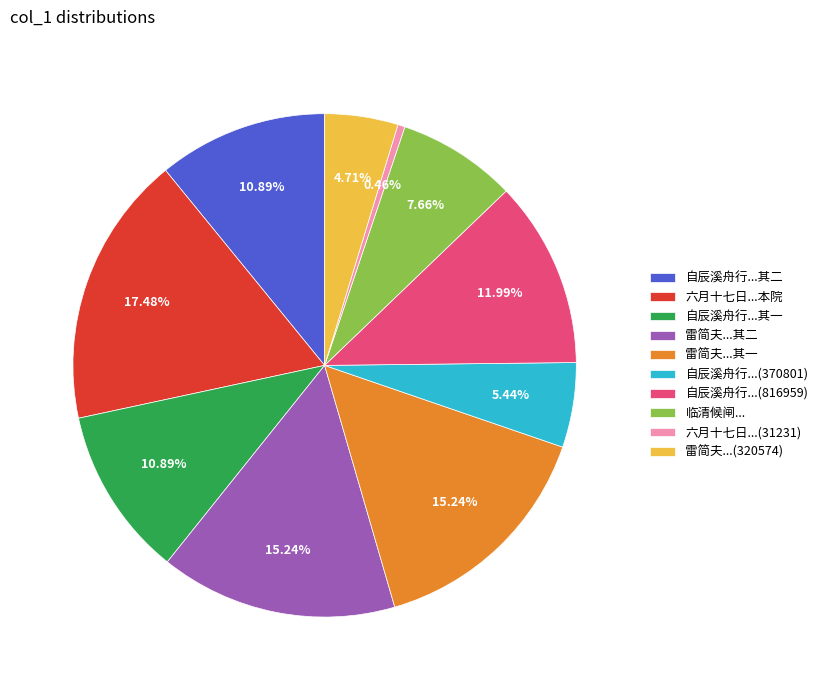

Which has a higher value, 六月十七日...(31231) or 六月十七日...本院?

六月十七日...本院